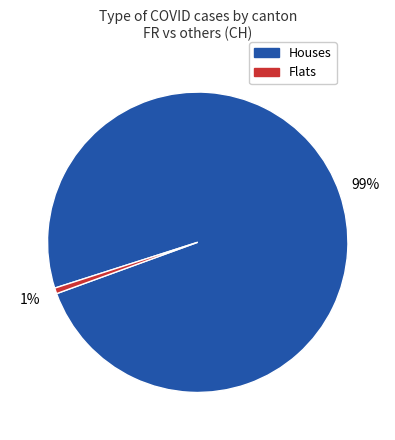

Does any single category account for the majority?

Yes